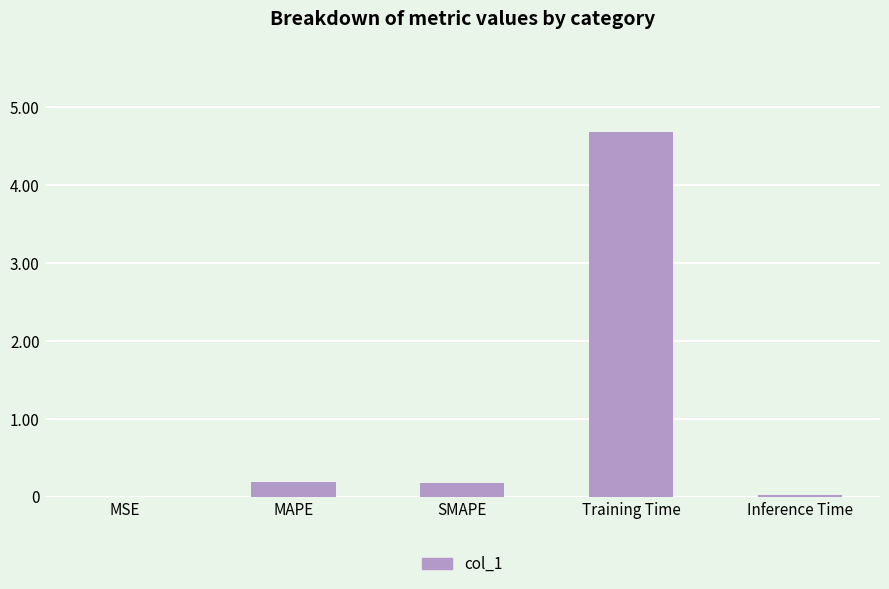

What is the greatest value displayed?

4.7